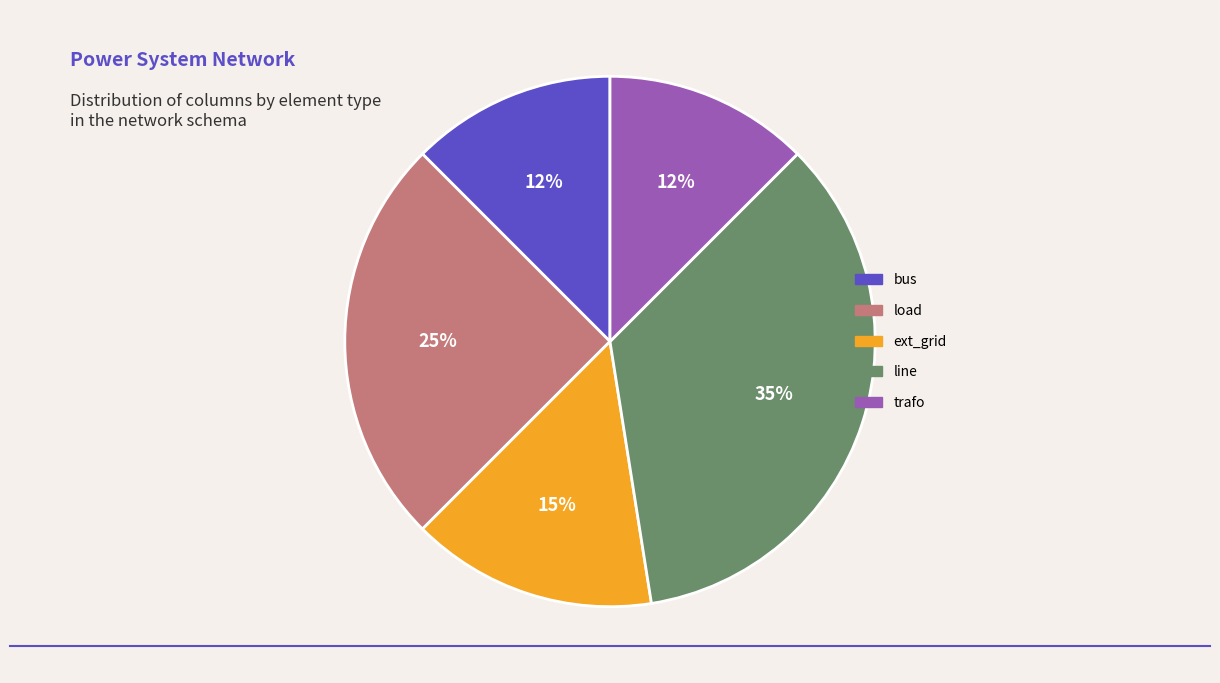

Do line and bus together represent more than half of the pie?

No